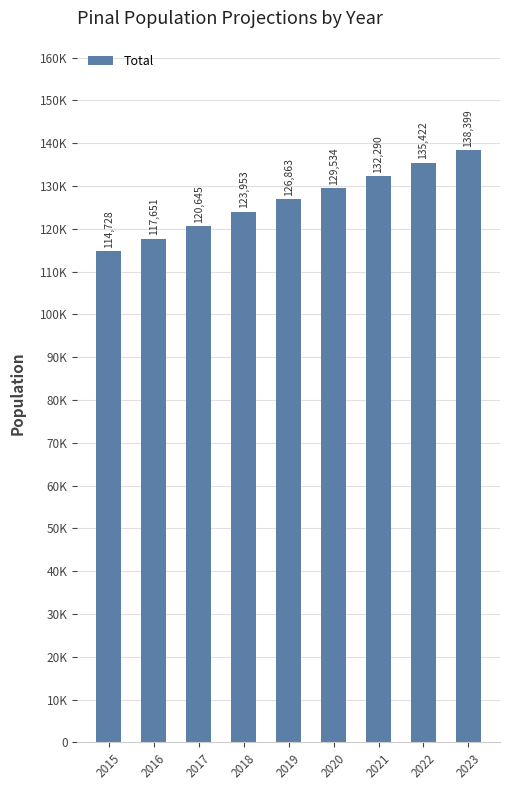

What is the approximate value at 2021?

132289.5